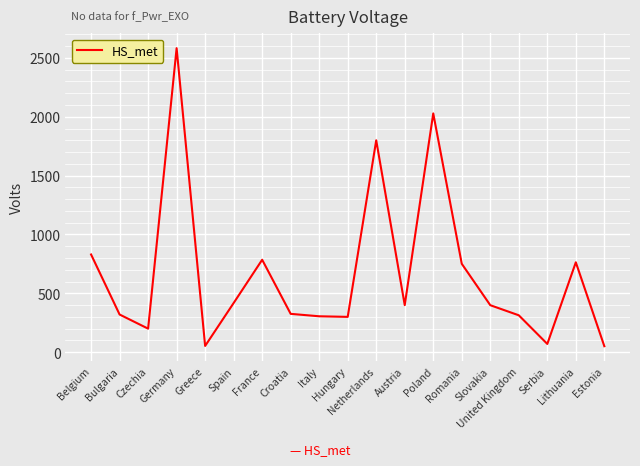

What is the greatest value displayed?

2583.0